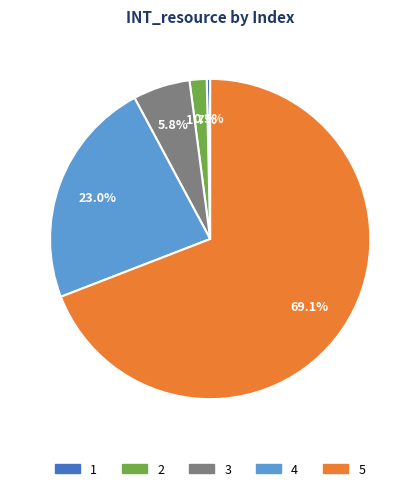

Does any single category account for the majority?

Yes